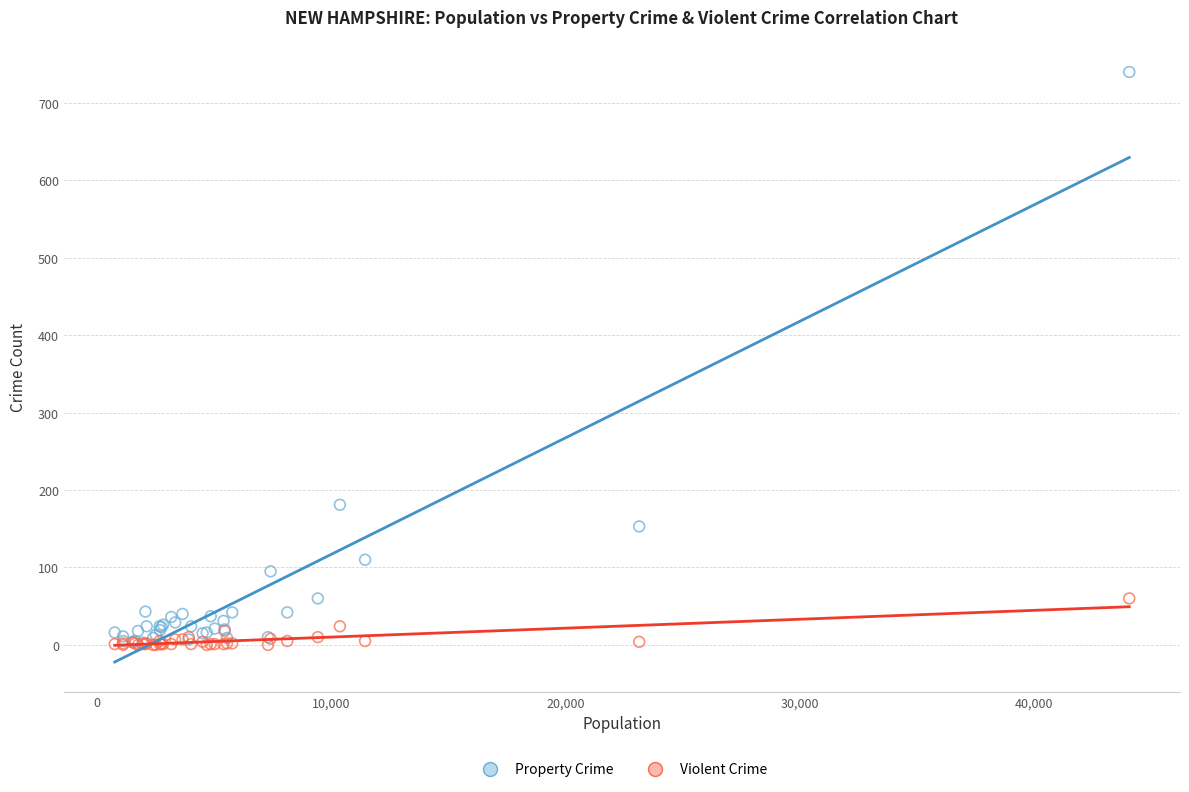

Across all series, what Y value is closest to 370?

181